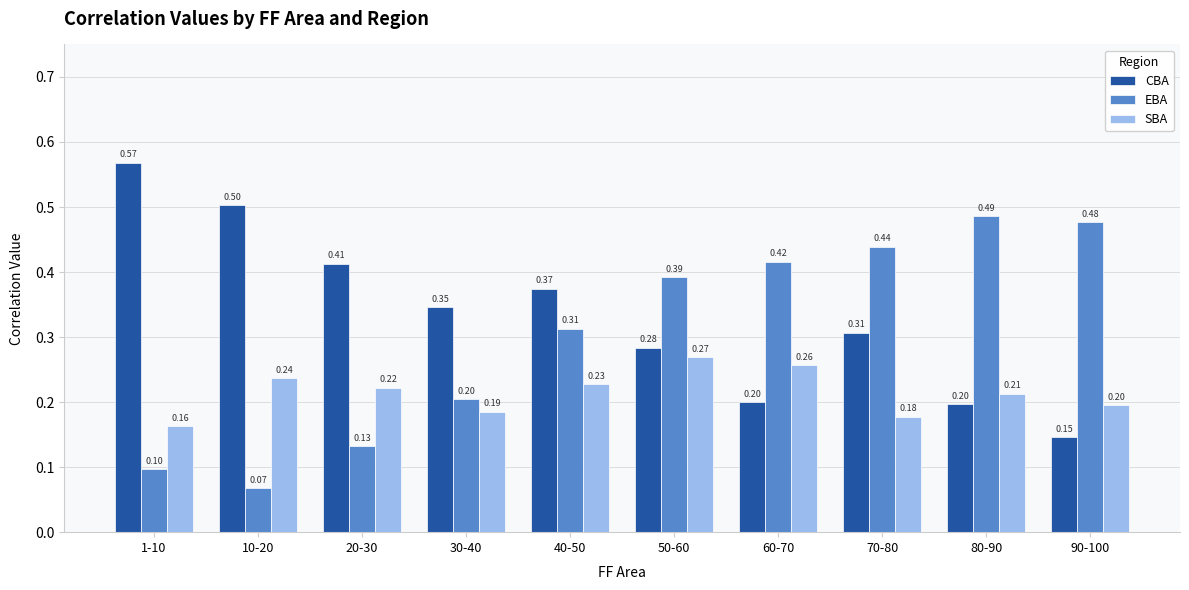

At which label does EBA reach its minimum?

10-20